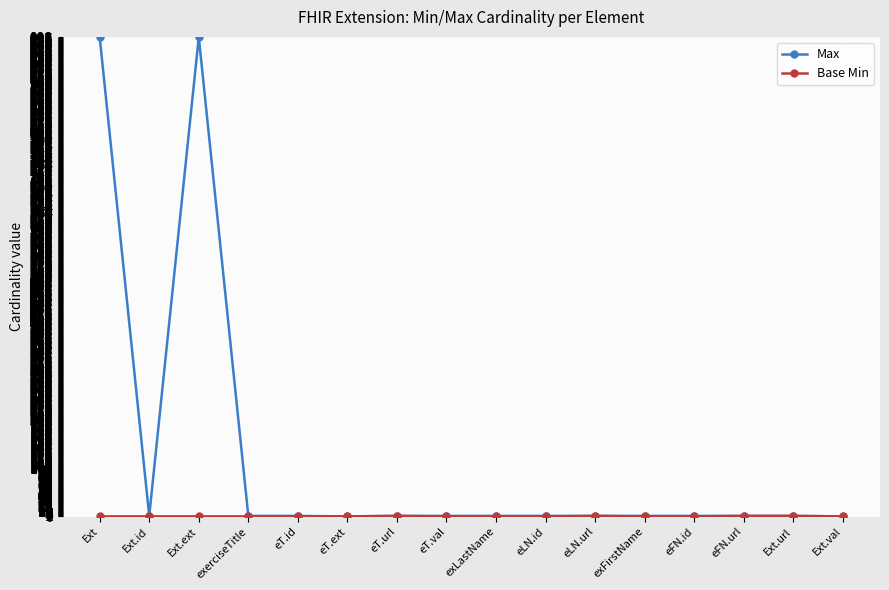

What is the label of the 8th point from the left?

eT.val